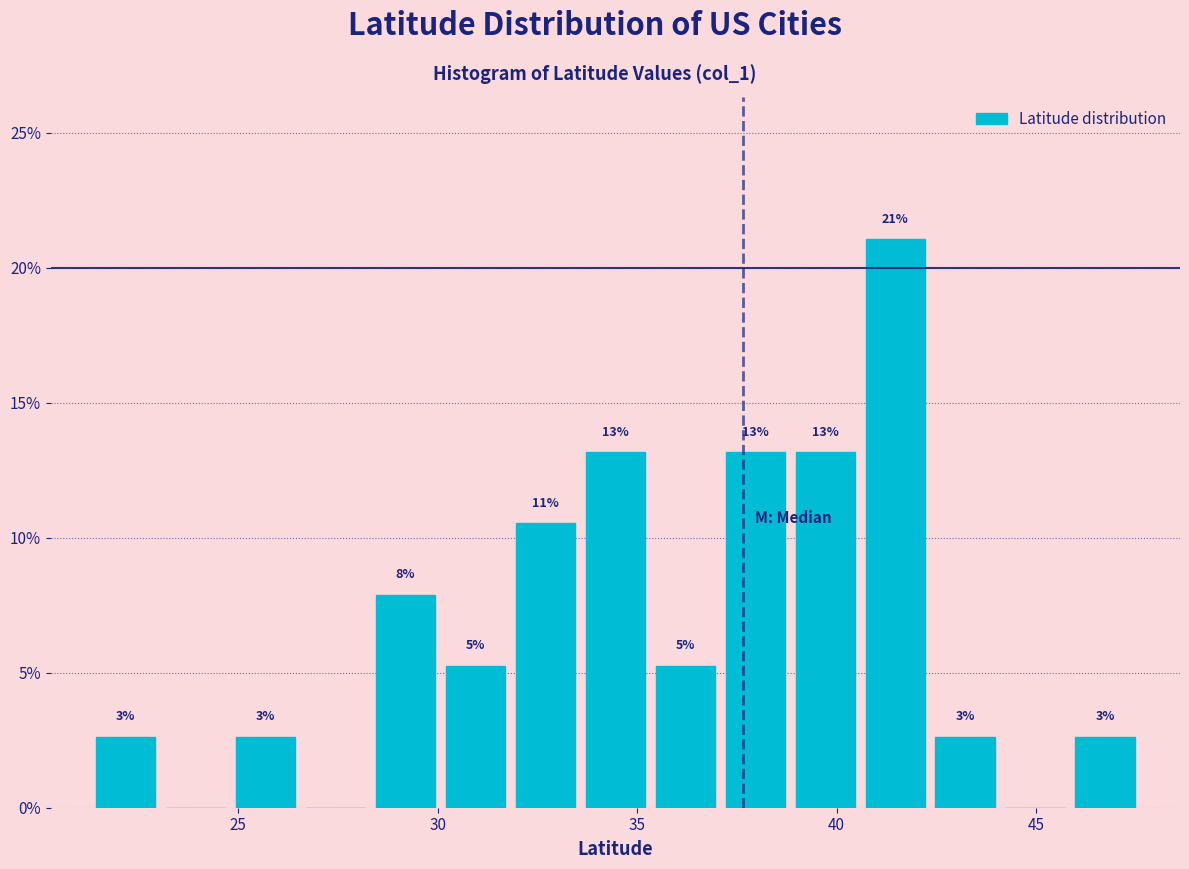

Around what value on the x-axis is the tallest bar? Give the approximate position of its centre, as read against the axis.

41.5